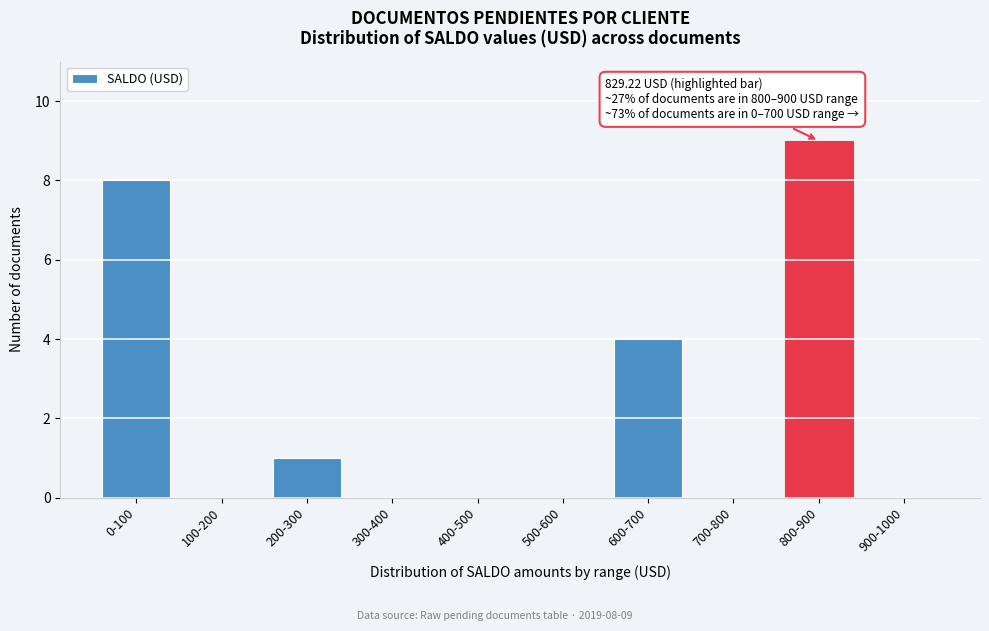

Reading left to right, extract all data points from this chart.

0-100=8	100-200=0	200-300=1	300-400=0	400-500=0	500-600=0	600-700=4	700-800=0	800-900=9	900-1000=0